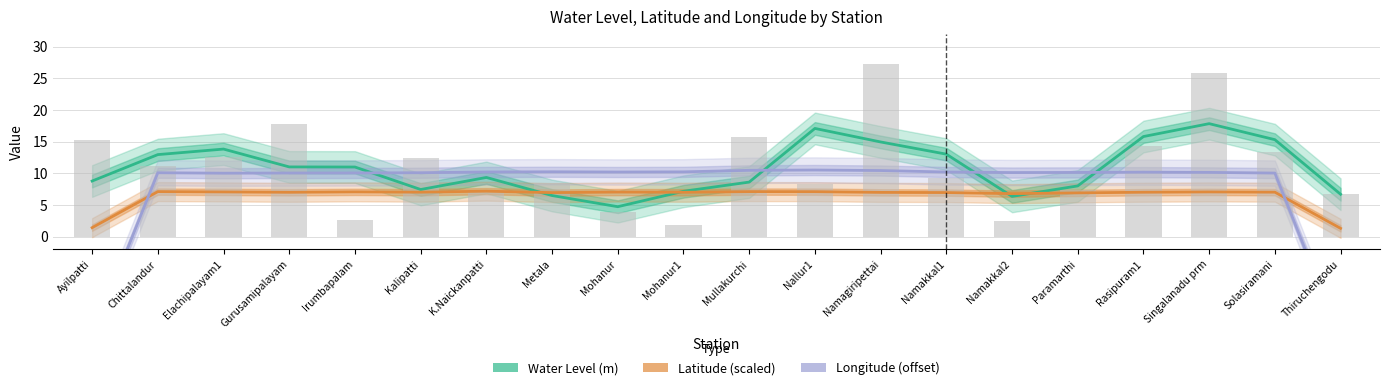

What is the difference between the maximum and minimum values in the Latitude (scaled) series?

5.9